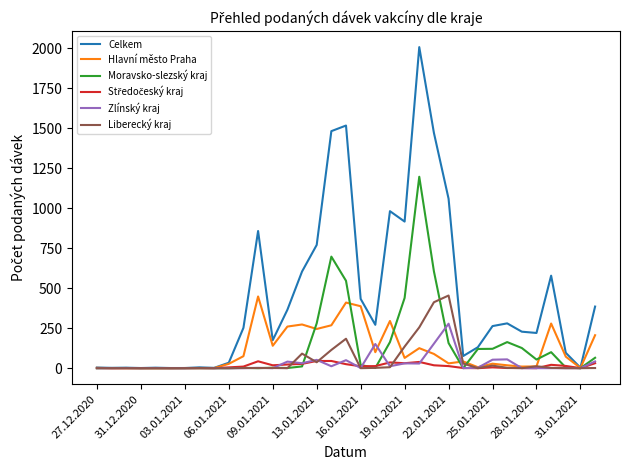

Which series has the widest spread of values?

Celkem